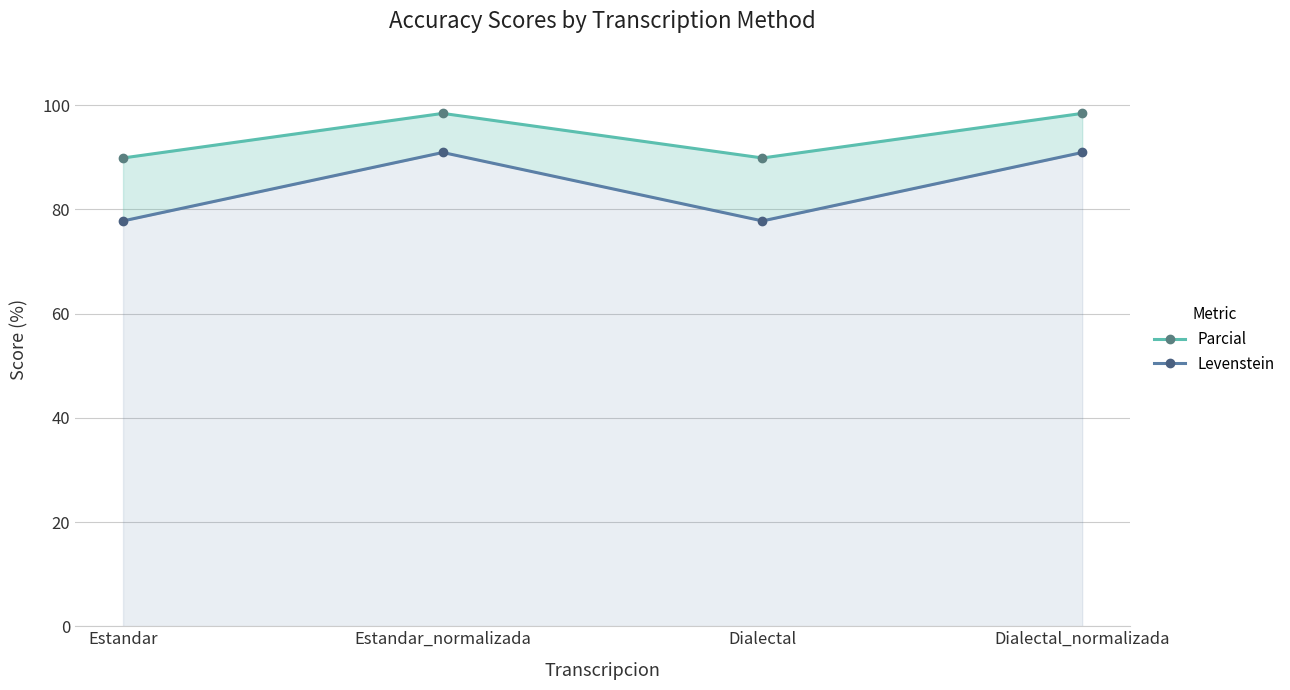

What is the label of the 1st point from the left?

Estandar